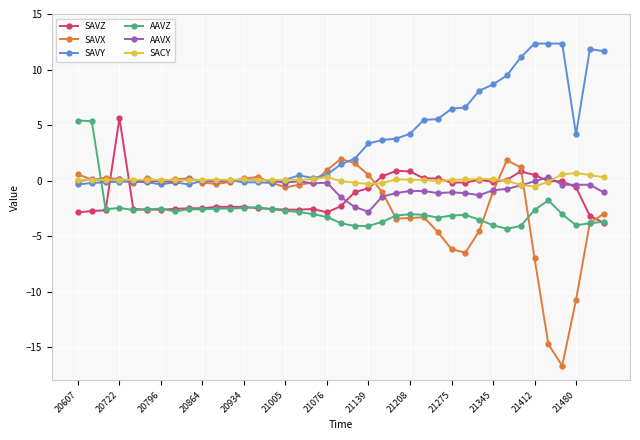

What are all the series names shown in the legend?

SAVZ, SAVX, SAVY, AAVZ, AAVX, SACY